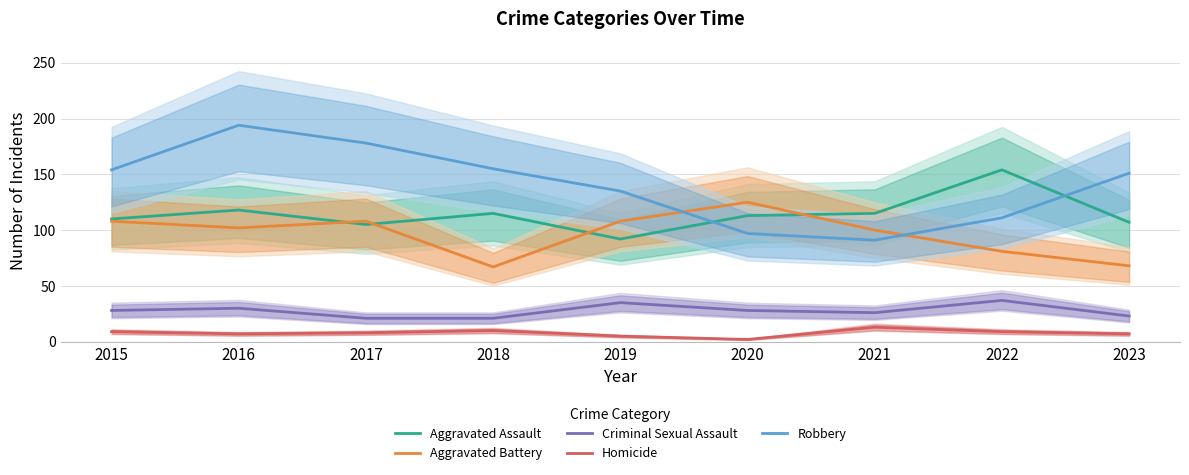

How many interior local peaks does the Robbery series have?

1